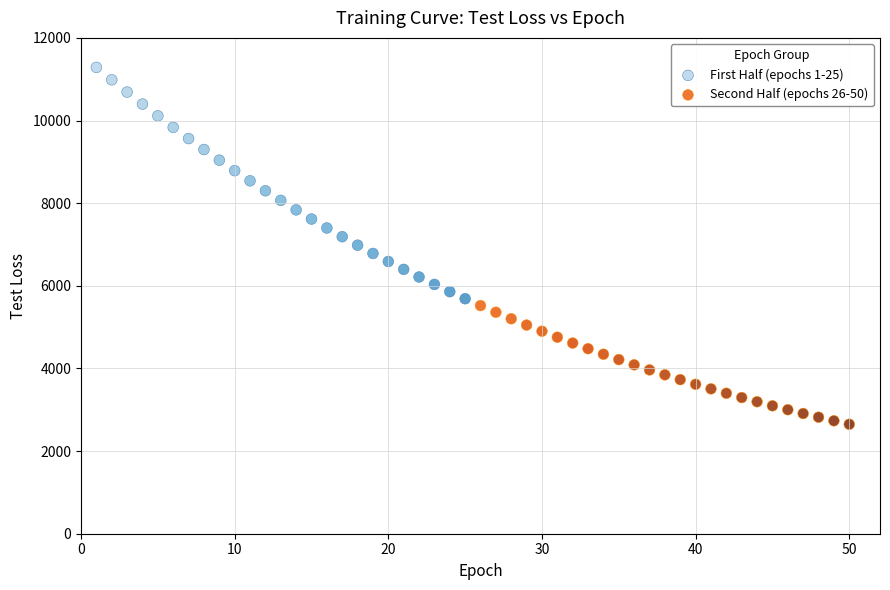

What are all the series names shown in the legend?

First Half (epochs 1-25), Second Half (epochs 26-50)